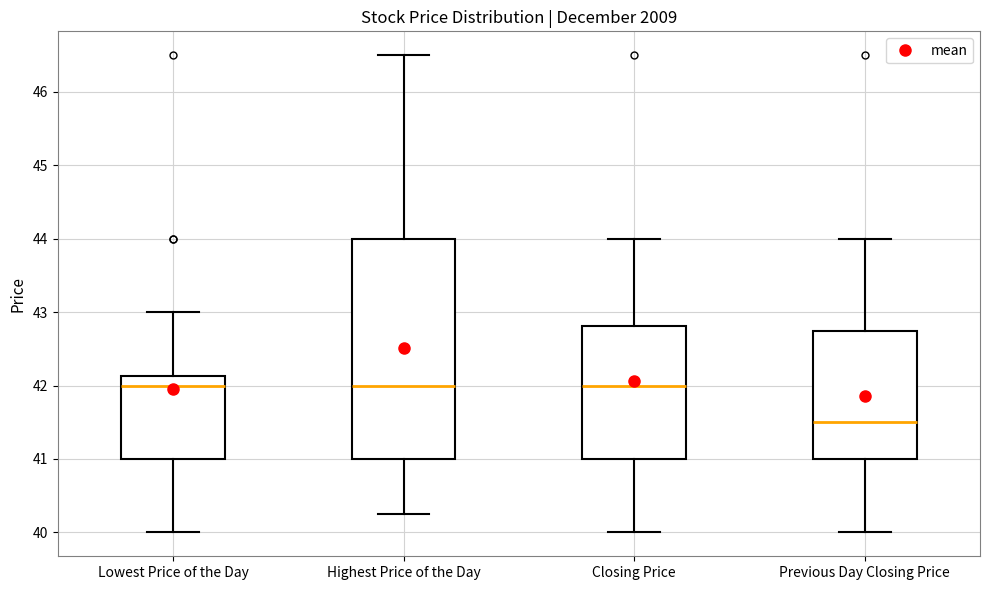

Reading left to right, read every box against the y-axis: the position of its median line, the range the box covers, and the ends of its whiskers. The values are not printed on the chart, so give them approximately, as read against the axis.

Lowest Price of the Day: median 42.0, box 41.0 to 42.1, whiskers 40.0 to 43.0
Highest Price of the Day: median 42.0, box 41.0 to 44.0, whiskers 40.3 to 46.5
Closing Price: median 42.0, box 41.0 to 42.8, whiskers 40.0 to 44.0
Previous Day Closing Price: median 41.5, box 41.0 to 42.8, whiskers 40.0 to 44.0